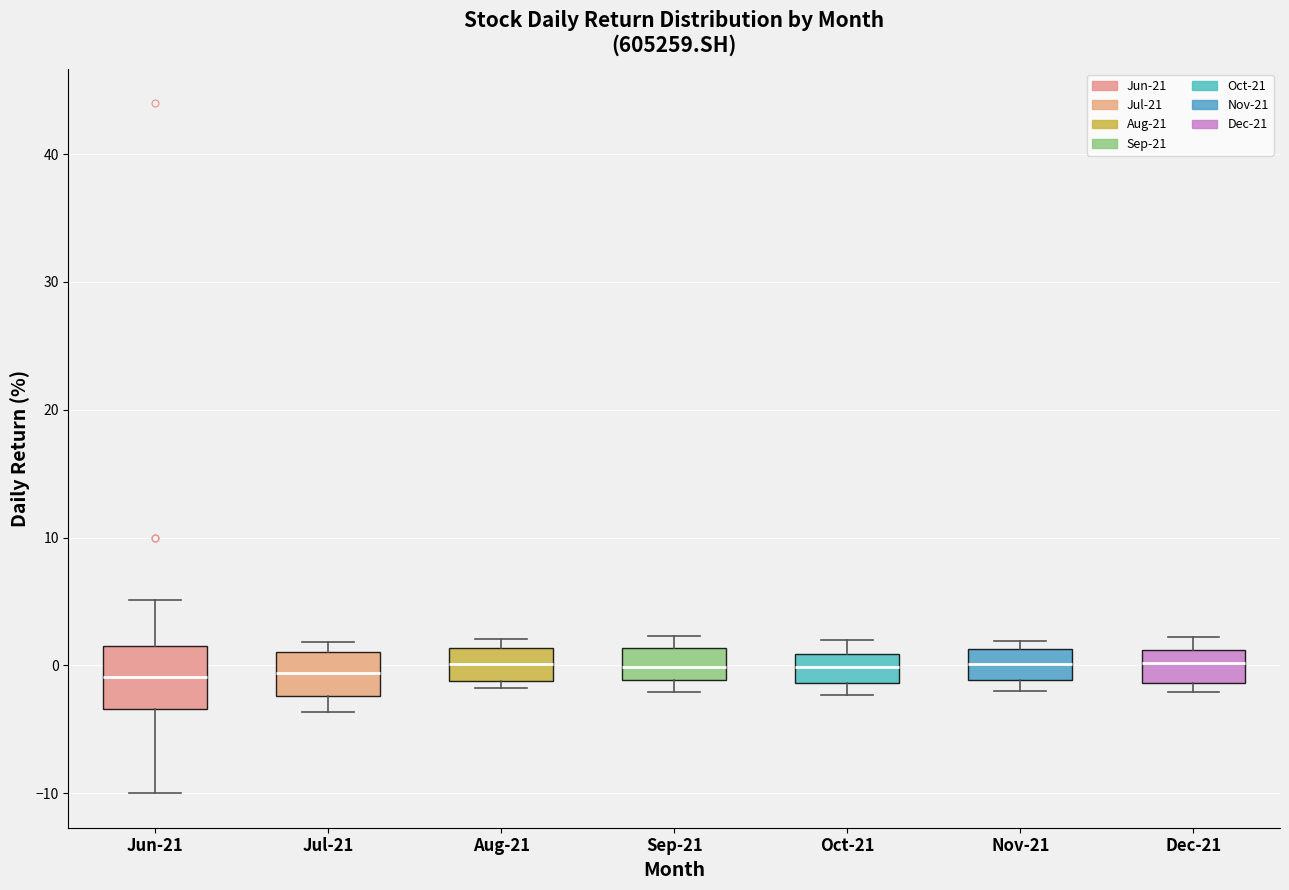

Where is the upper edge of the box for Dec-21 on the y-axis? The values are not printed on the chart, so give them approximately, as read against the axis.

1